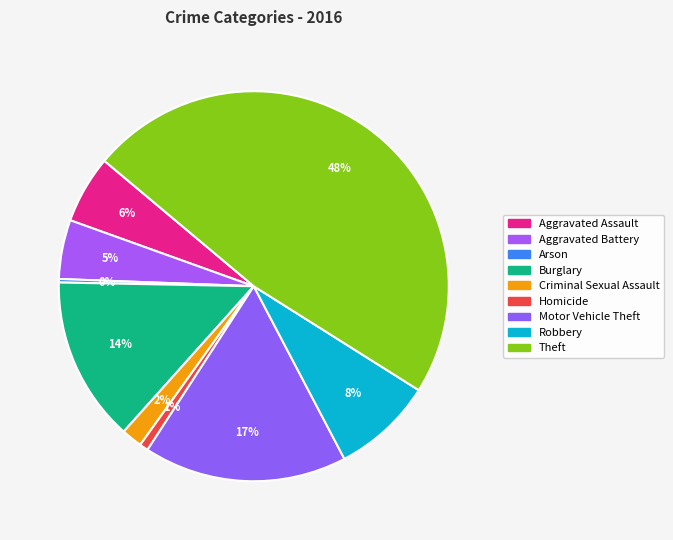

What is the largest slice in the pie chart?

Theft